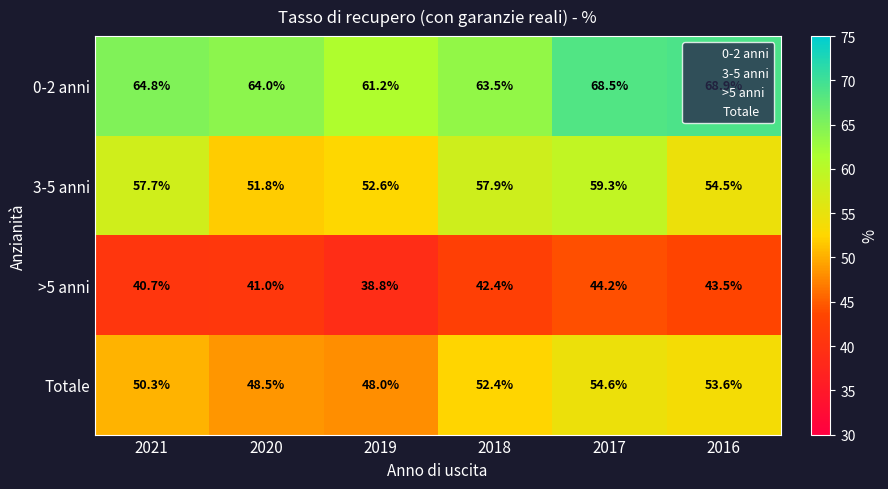

The Totale series shows 82.8 at 2018. True or false?

False